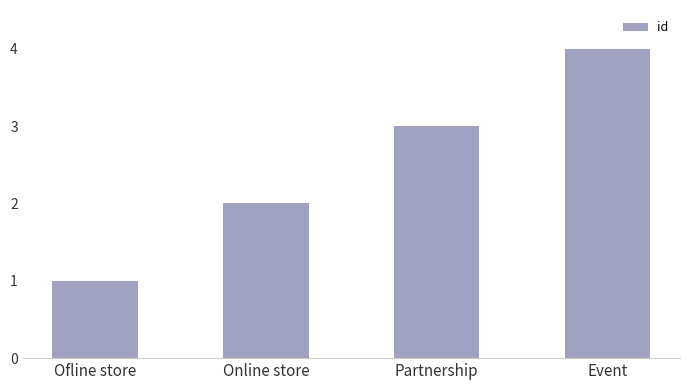

Between Online store and Ofline store, which is larger?

Online store